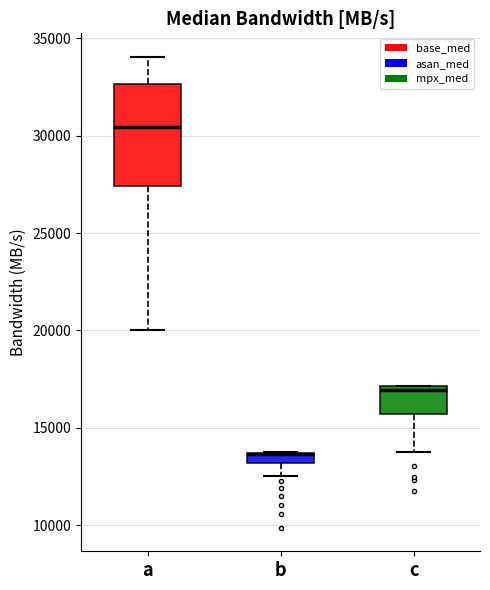

Where does the lower whisker of the box for b end on the y-axis? The values are not printed on the chart, so give them approximately, as read against the axis.

12500